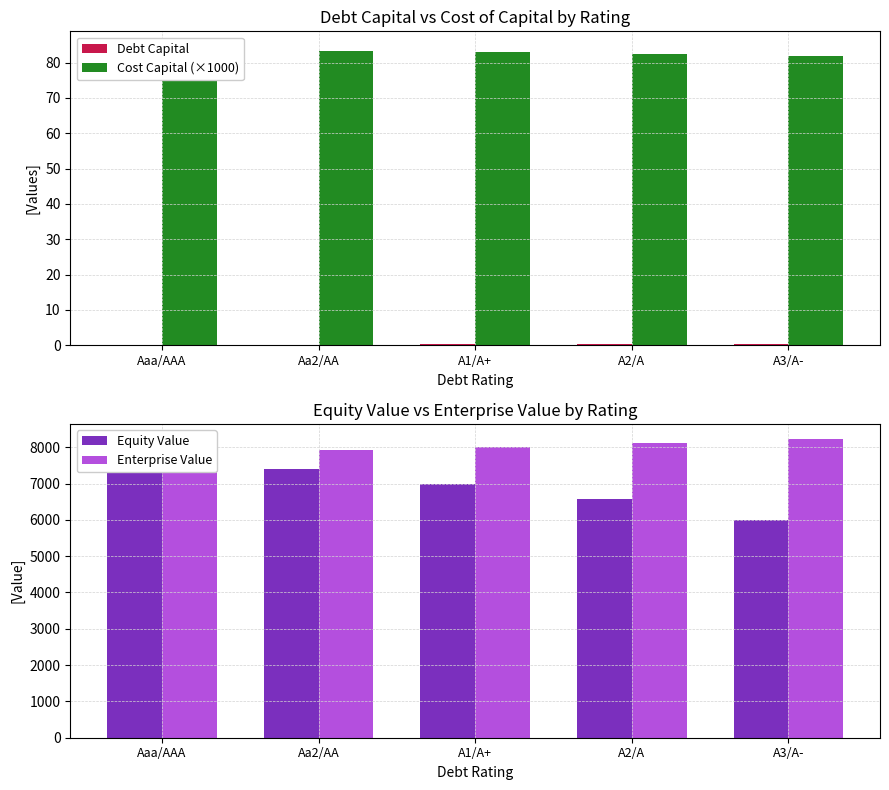

Which category has the lowest value across all series?

Aaa/AAA